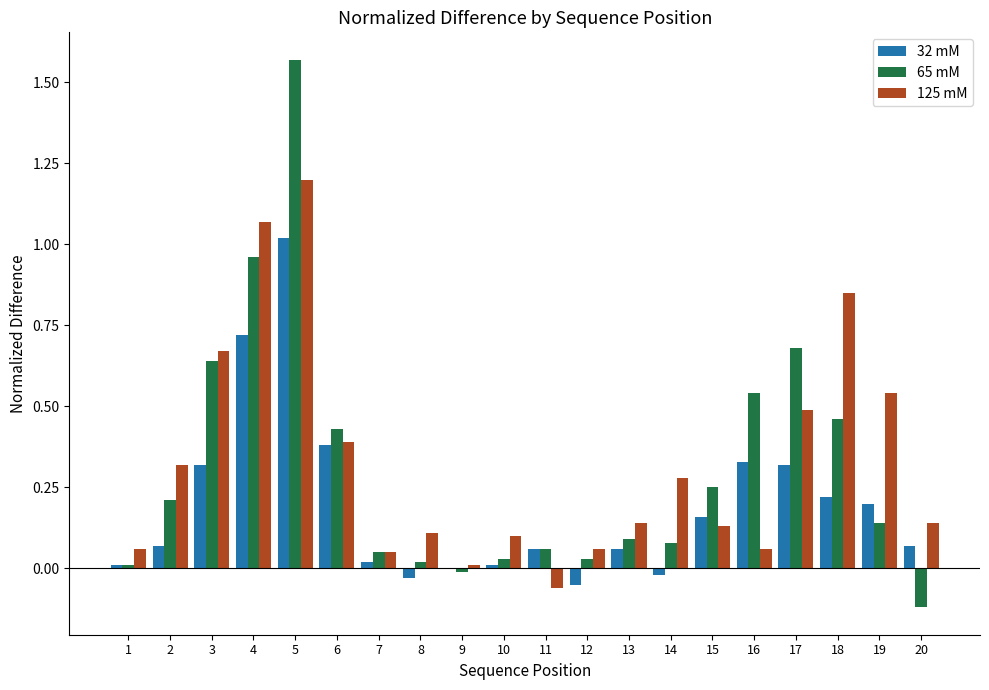

The value of 65 mM at 4 is 1.4. True or false?

False